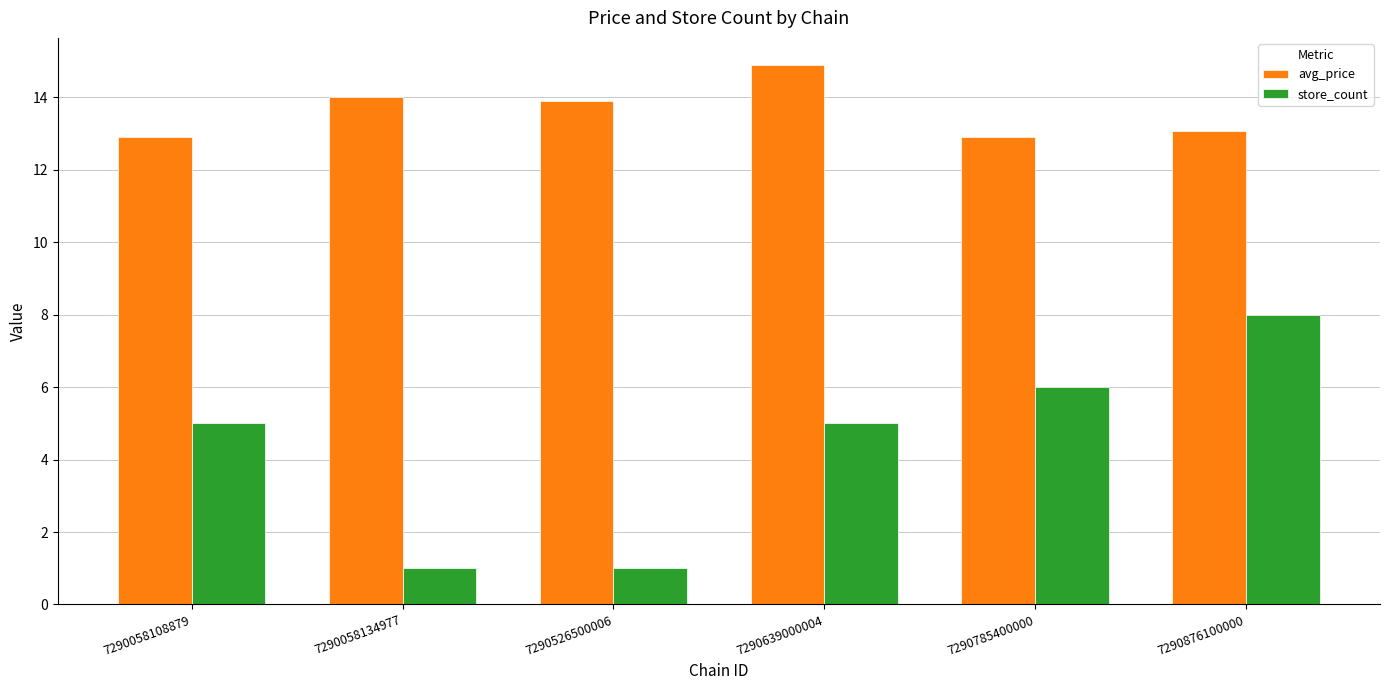

List the series in order of their peak value, lowest first.

store_count, avg_price